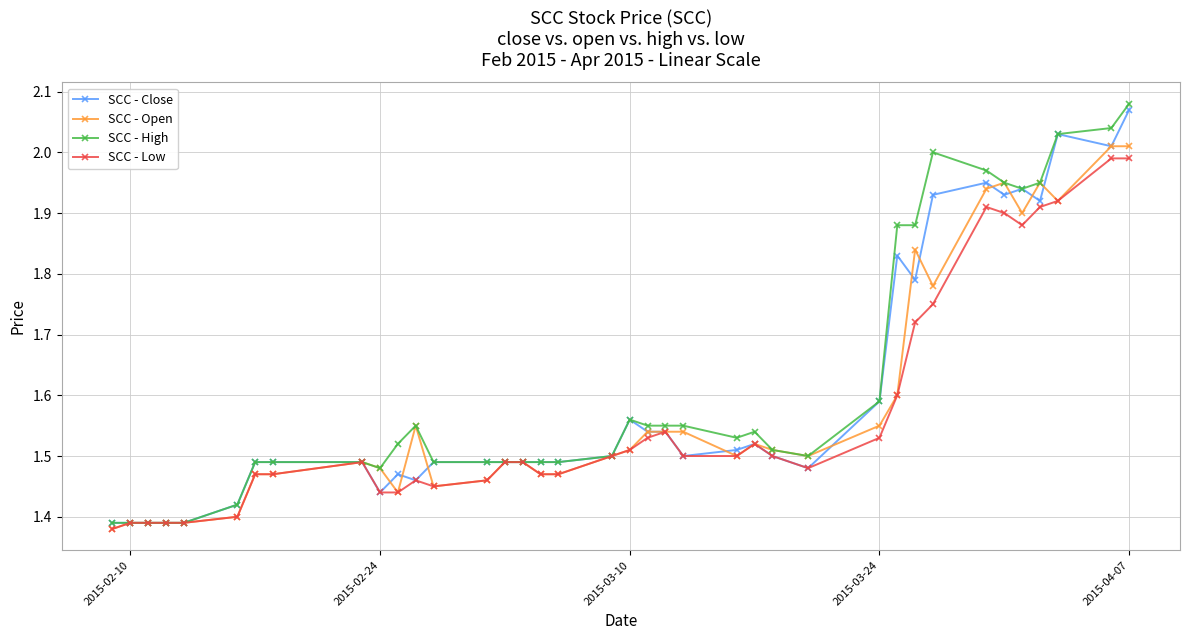

List the series in order of their overall mean, highest first.

SCC - High, SCC - Close, SCC - Open, SCC - Low